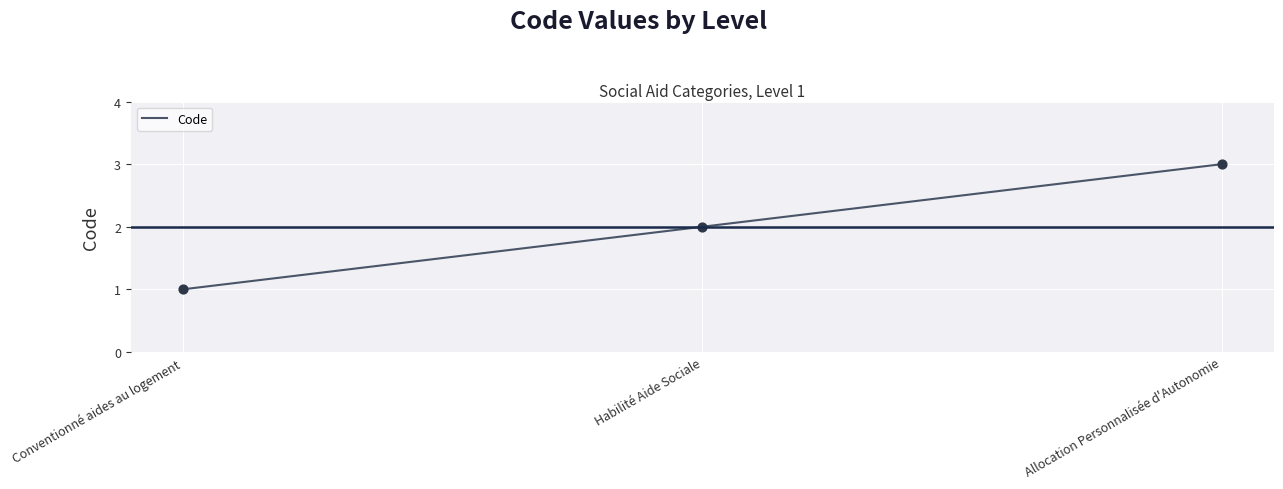

Which has a higher value, Conventionné aides au logement or Allocation Personnalisée d'Autonomie?

Allocation Personnalisée d'Autonomie